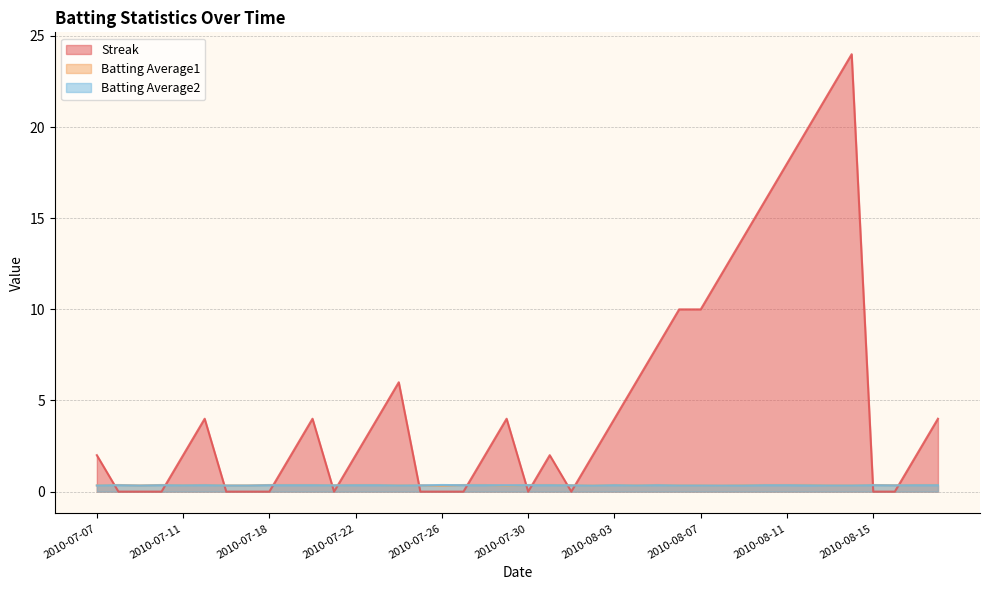

Reading right to left, list all the values displayed in this chart.

Streak: 2010-08-18=4.0	2010-08-17=2.0	2010-08-16=0.0	2010-08-15=0.0	2010-08-14=24.0	2010-08-13=22.0	2010-08-12=20.0	2010-08-11=18.0	2010-08-10=16.0	2010-08-09=14.0	2010-08-08=12.0	2010-08-07=10.0	2010-08-06=10.0	2010-08-05=8.0	2010-08-04=6.0	2010-08-03=4.0	2010-08-02=2.0	2010-08-01=0.0	2010-07-31=2.0	2010-07-30=0.0	2010-07-29=4.0	2010-07-28=2.0	2010-07-27=0.0	2010-07-26=0.0	2010-07-25=0.0	2010-07-24=6.0	2010-07-23=4.0	2010-07-22=2.0	2010-07-21=0.0	2010-07-20=4.0	2010-07-19=2.0	2010-07-18=0.0	2010-07-17=0.0	2010-07-16=0.0	2010-07-15=4.0	2010-07-11=2.0	2010-07-10=0.0	2010-07-09=0.0	2010-07-08=0.0	2010-07-07=2.0
Batting Average1: 2010-08-18=0.4	2010-08-17=0.4	2010-08-16=0.4	2010-08-15=0.4	2010-08-14=0.3	2010-08-13=0.3	2010-08-12=0.4	2010-08-11=0.4	2010-08-10=0.4	2010-08-09=0.4	2010-08-08=0.3	2010-08-07=0.3	2010-08-06=0.3	2010-08-05=0.4	2010-08-04=0.3	2010-08-03=0.4	2010-08-02=0.3	2010-08-01=0.4	2010-07-31=0.4	2010-07-30=0.4	2010-07-29=0.3	2010-07-28=0.4	2010-07-27=0.4	2010-07-26=0.3	2010-07-25=0.4	2010-07-24=0.3	2010-07-23=0.4	2010-07-22=0.4	2010-07-21=0.4	2010-07-20=0.4	2010-07-19=0.4	2010-07-18=0.4	2010-07-17=0.3	2010-07-16=0.3	2010-07-15=0.4	2010-07-11=0.4	2010-07-10=0.4	2010-07-09=0.3	2010-07-08=0.4	2010-07-07=0.3
Batting Average2: 2010-08-18=0.4	2010-08-17=0.4	2010-08-16=0.3	2010-08-15=0.4	2010-08-14=0.3	2010-08-13=0.3	2010-08-12=0.3	2010-08-11=0.4	2010-08-10=0.4	2010-08-09=0.3	2010-08-08=0.3	2010-08-07=0.3	2010-08-06=0.3	2010-08-05=0.4	2010-08-04=0.3	2010-08-03=0.4	2010-08-02=0.3	2010-08-01=0.3	2010-07-31=0.4	2010-07-30=0.4	2010-07-29=0.4	2010-07-28=0.4	2010-07-27=0.4	2010-07-26=0.4	2010-07-25=0.3	2010-07-24=0.3	2010-07-23=0.4	2010-07-22=0.4	2010-07-21=0.3	2010-07-20=0.4	2010-07-19=0.4	2010-07-18=0.4	2010-07-17=0.3	2010-07-16=0.3	2010-07-15=0.4	2010-07-11=0.3	2010-07-10=0.4	2010-07-09=0.3	2010-07-08=0.4	2010-07-07=0.3